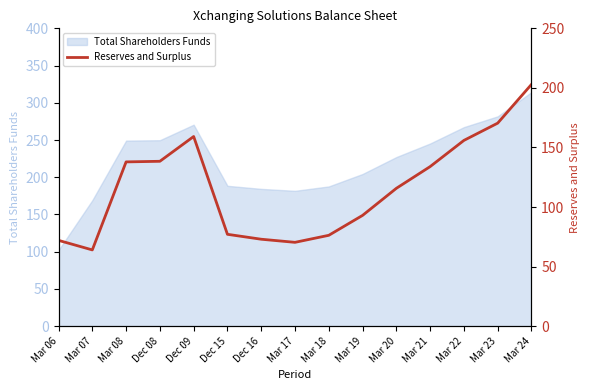

Where is the first local minimum?

Mar 07